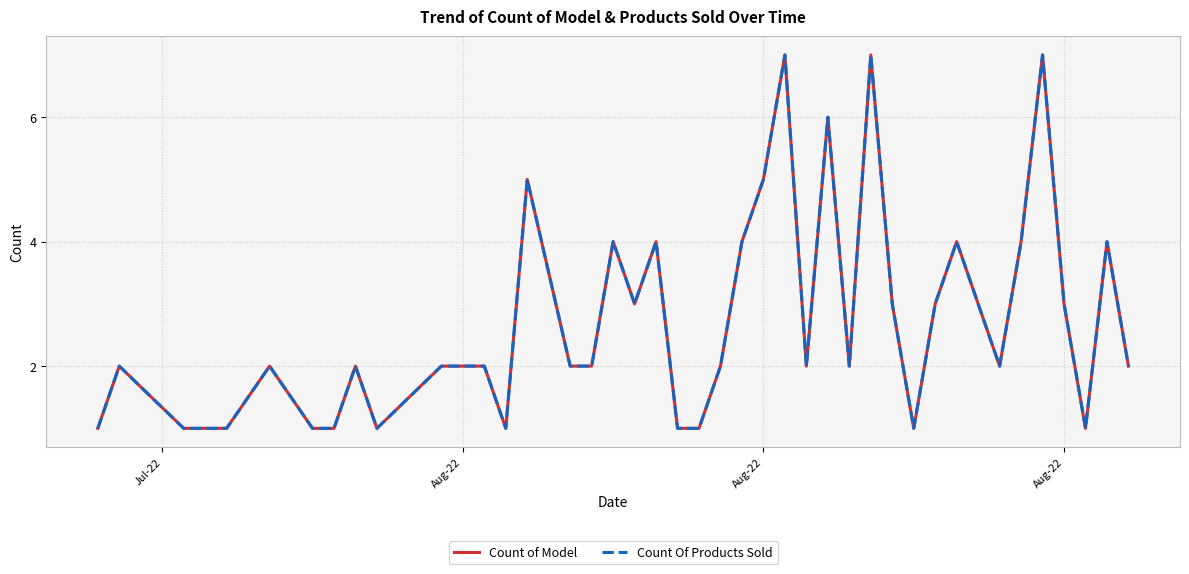

Does the chart have visible grid lines?

Yes